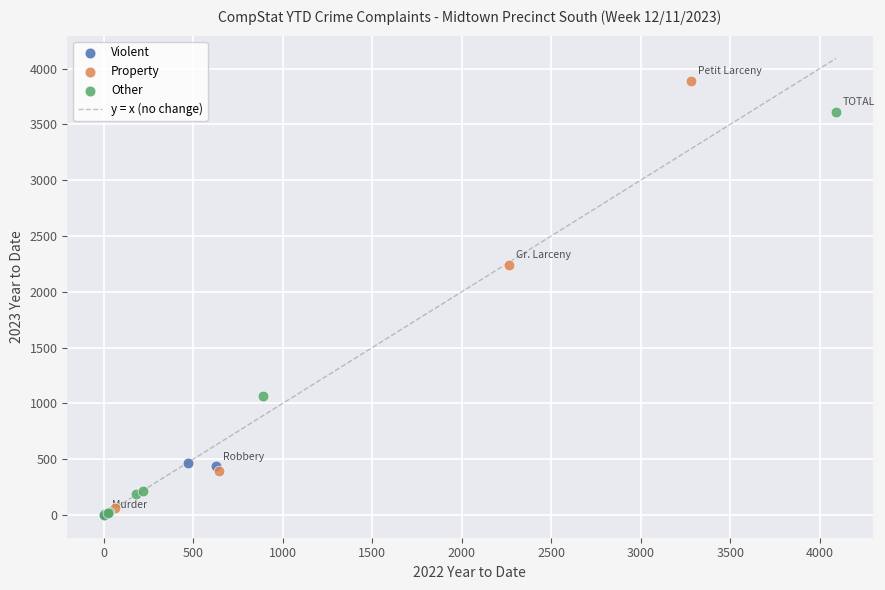

Which series reaches the maximum Y coordinate?

Property